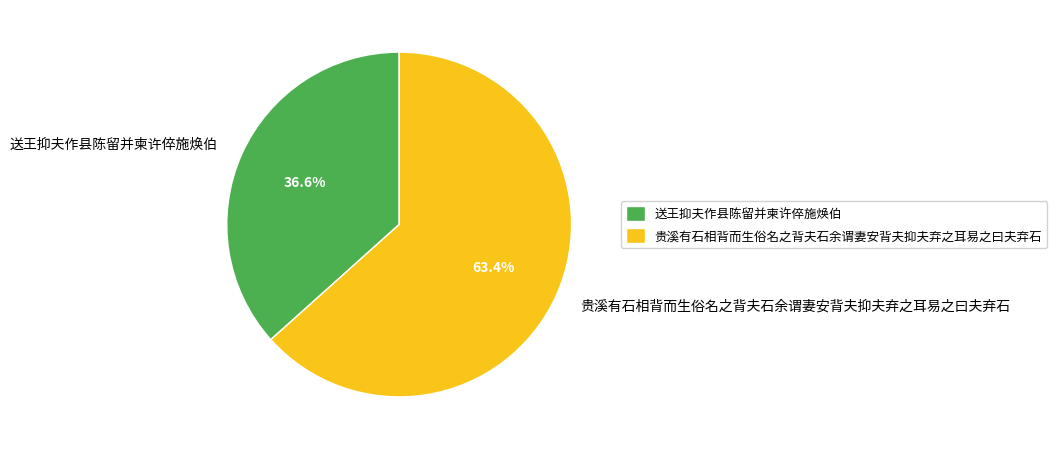

The 贵溪有石相背而生俗名之背夫石余谓妻安背夫抑夫弃之耳易之曰夫弃石 slice represents 78% of the pie. True or false?

False